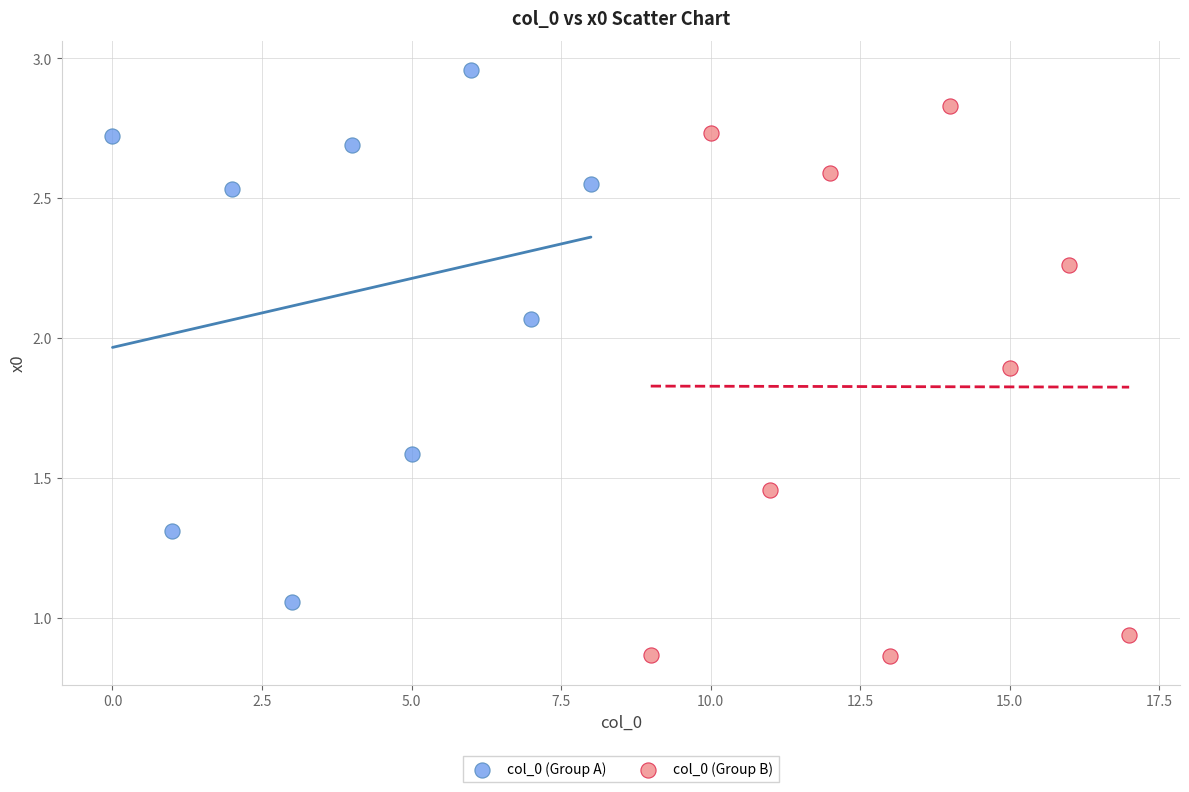

Which series has the largest Y range (max minus min)?

col_0 (Group B)